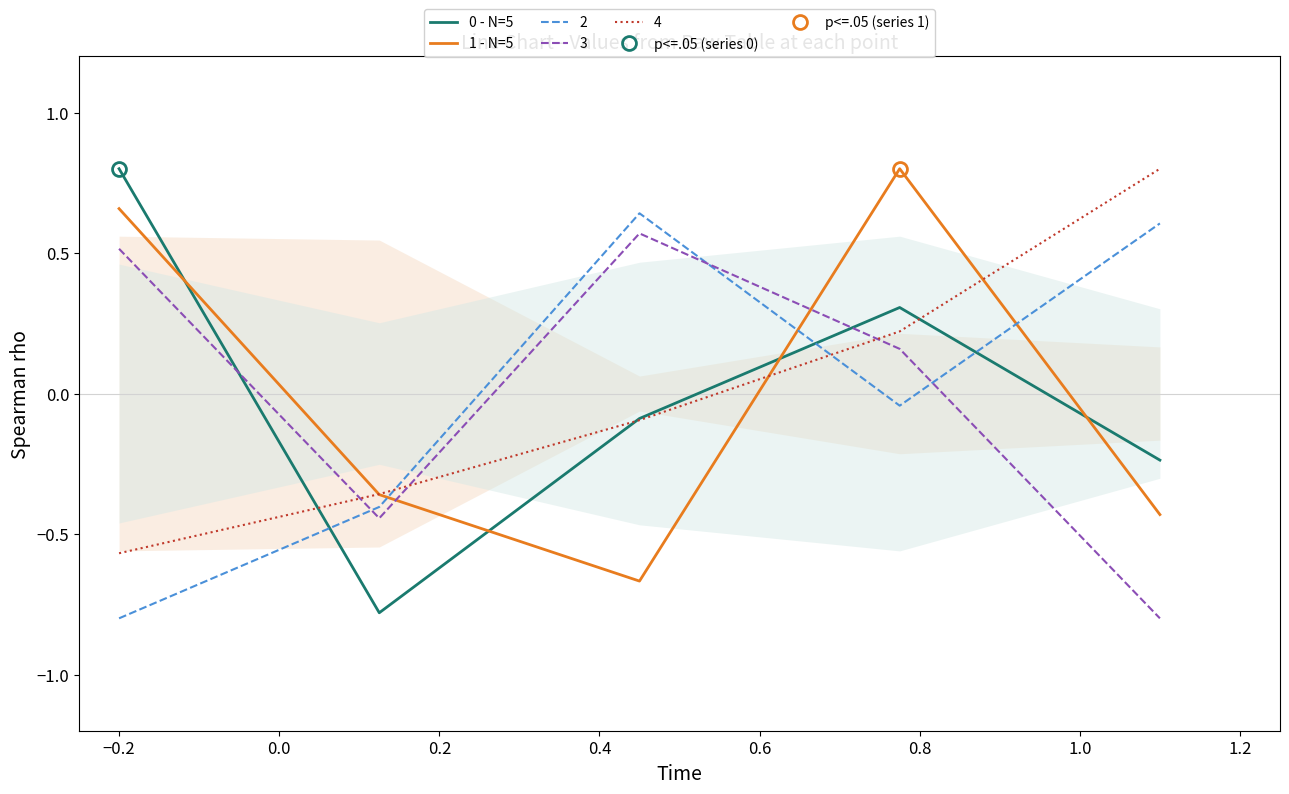

How many intersections are there between 3 and 2?

3